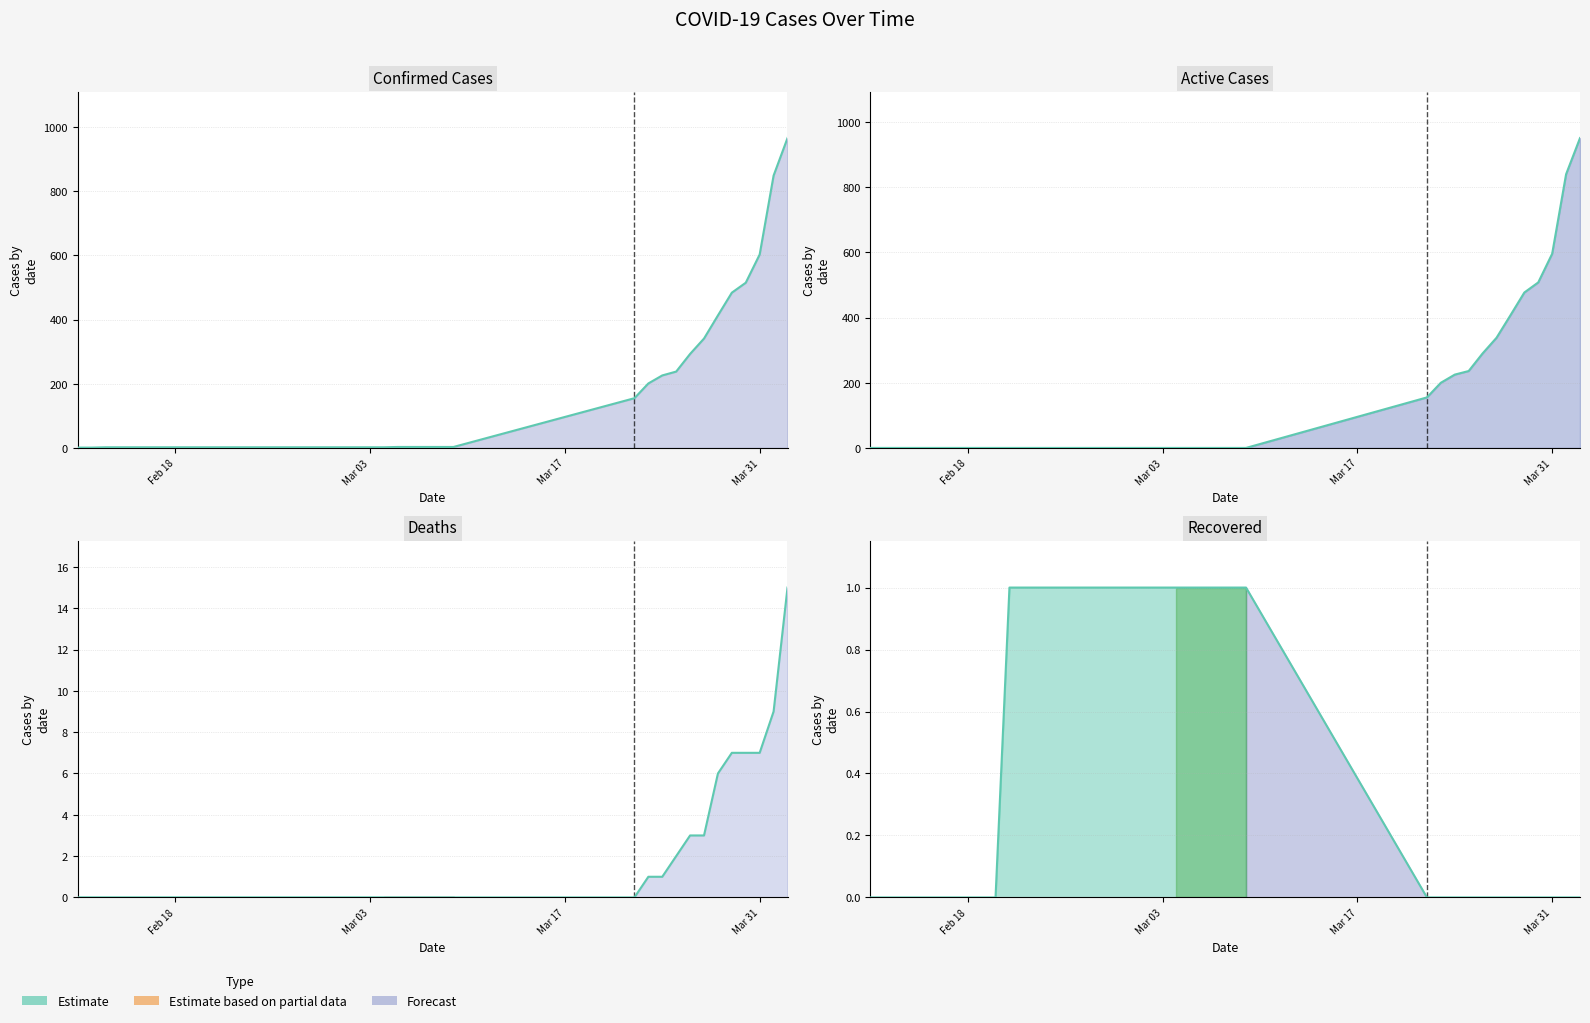

What position from the right is 03-07-2020?

15